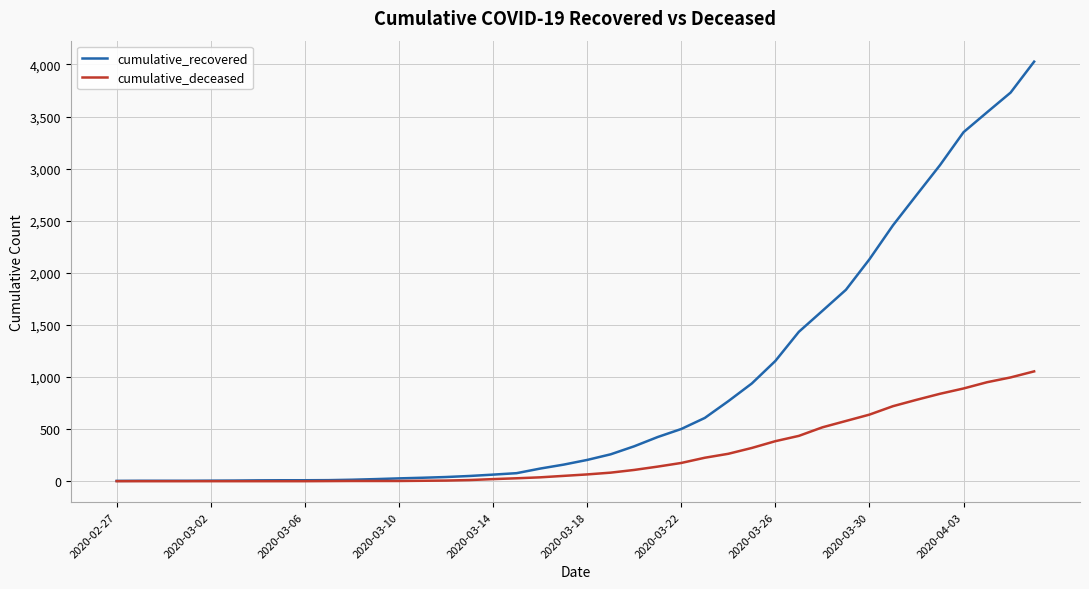

What is the maximum value for cumulative_recovered?

4027